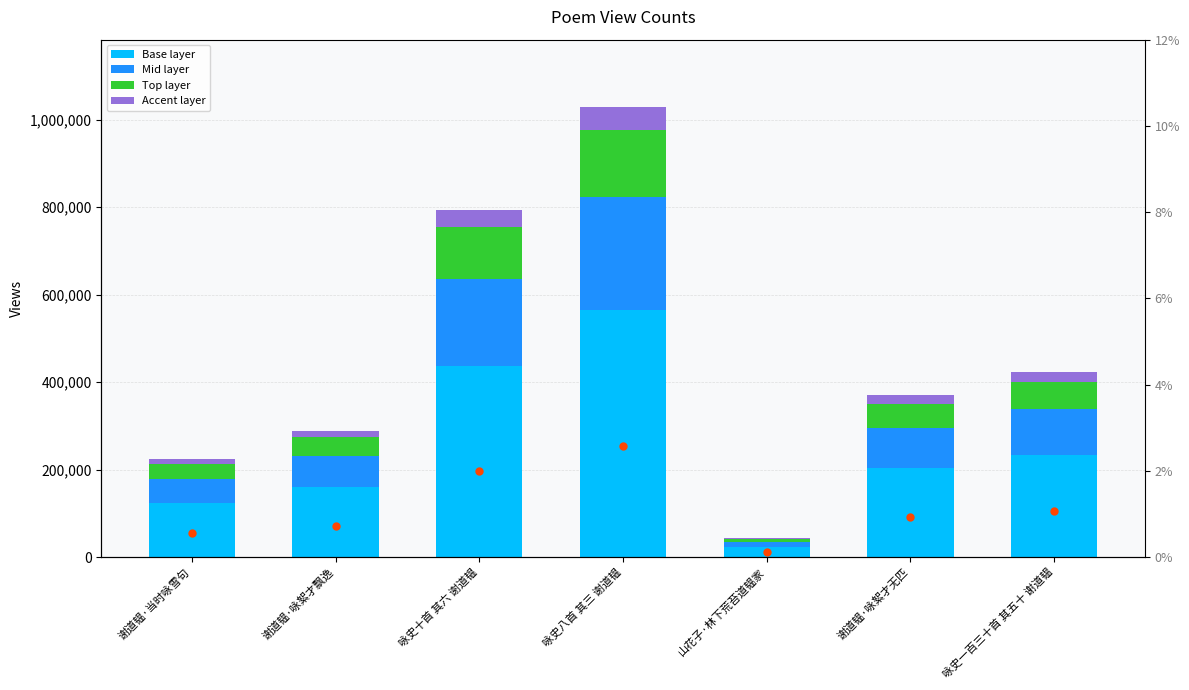

Rank the series at 咏史八首 其三 谢道韫 from lowest to highest value.

Accent layer, Top layer, Mid layer, Base layer